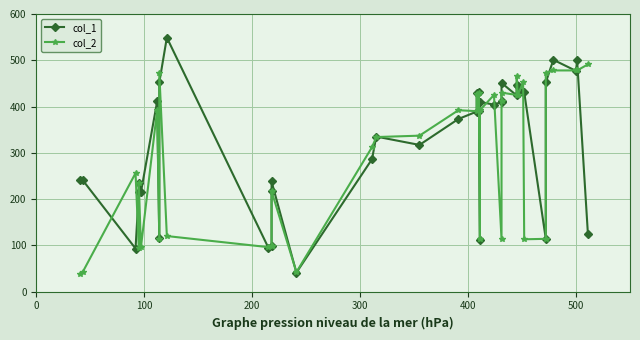

What is the highest value of the col_1 series?

549